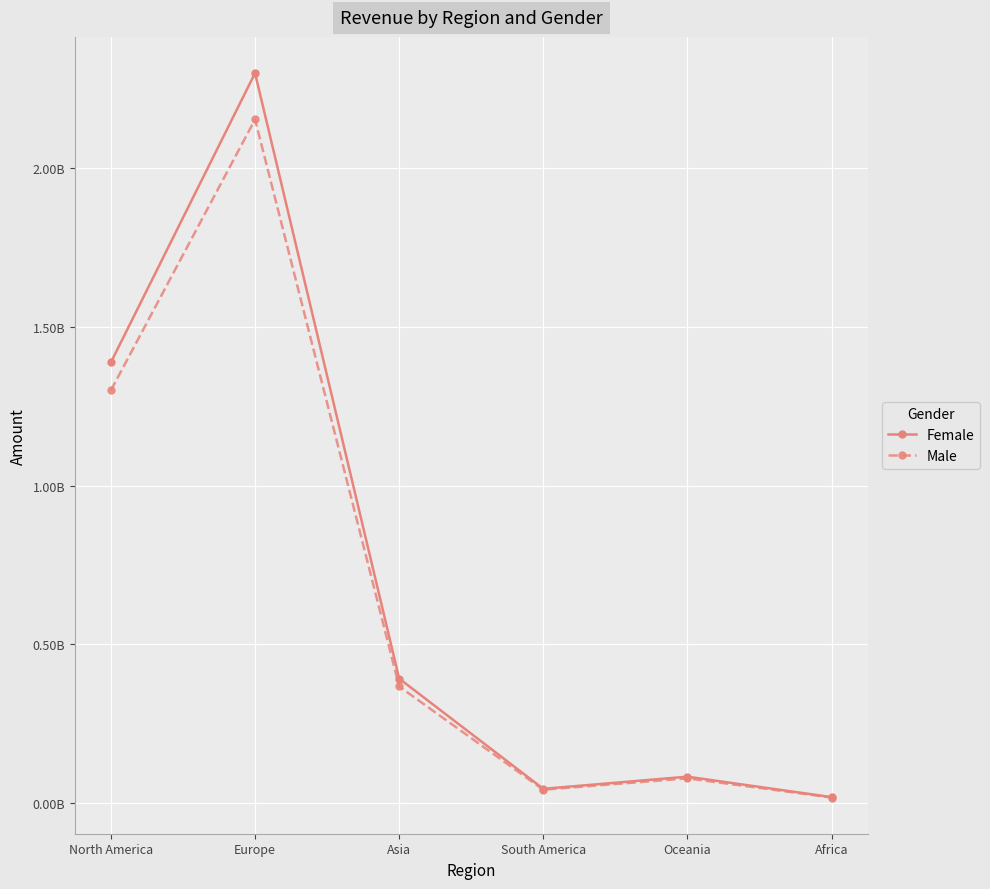

True or false: Male and Female cross at least once.

False